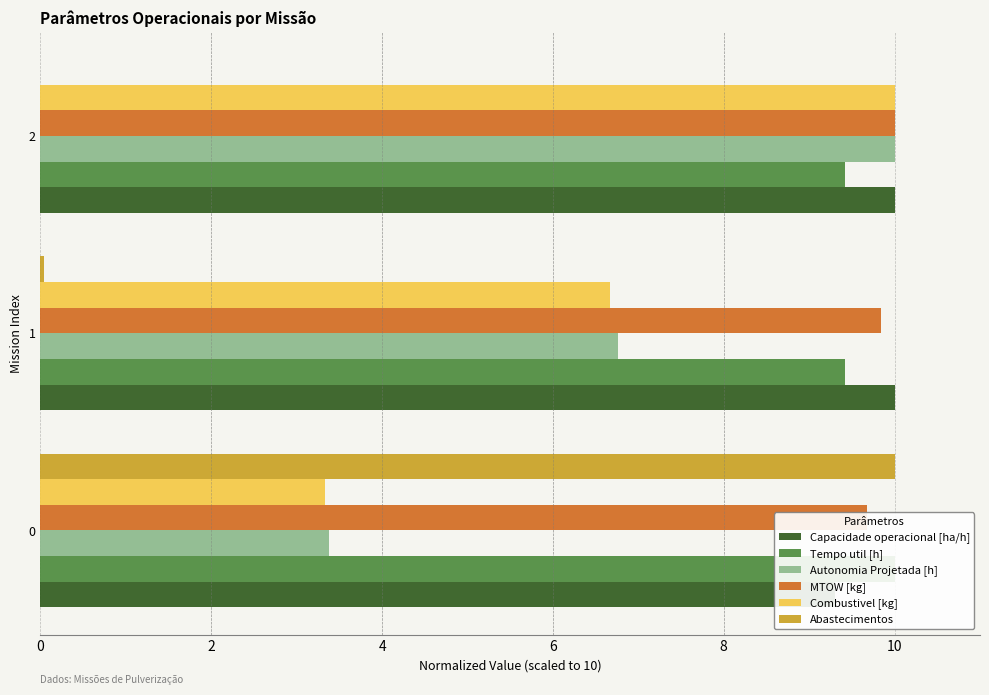

What is the highest value of the Tempo util [h] series?

10.0